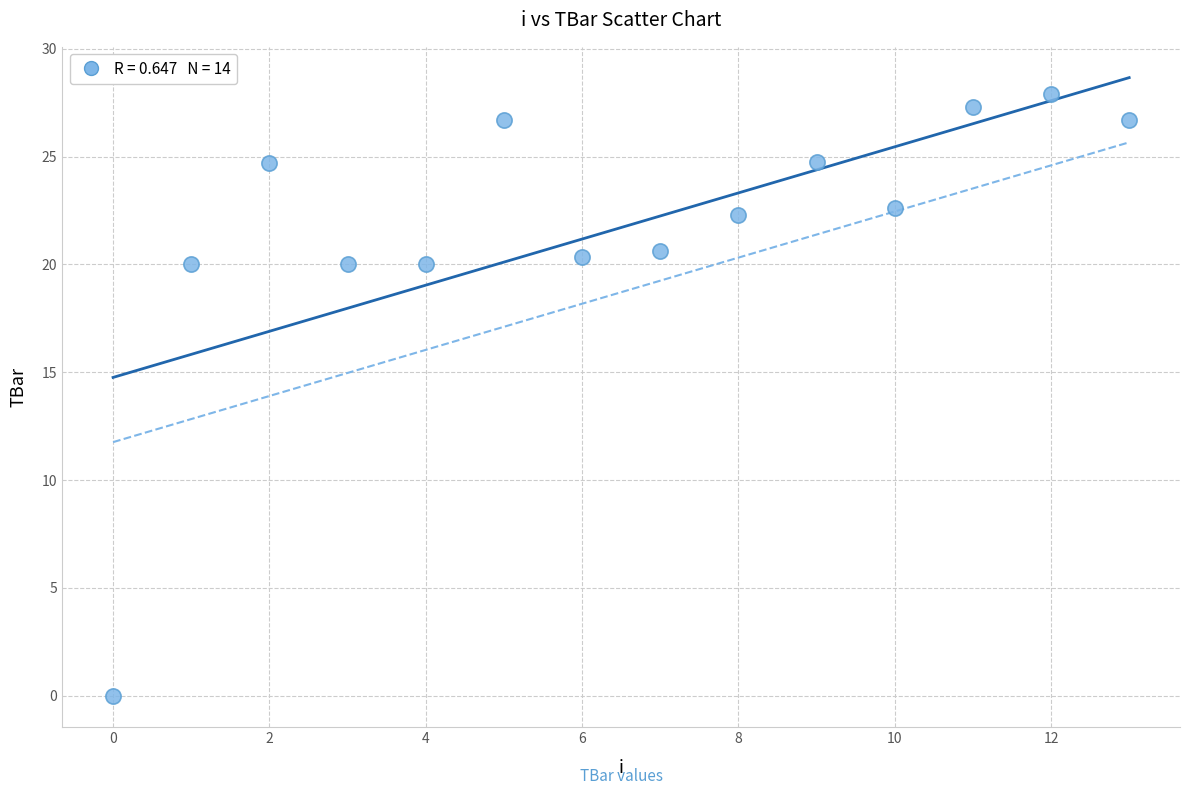

What is the range of Y values (max minus min)?

27.9